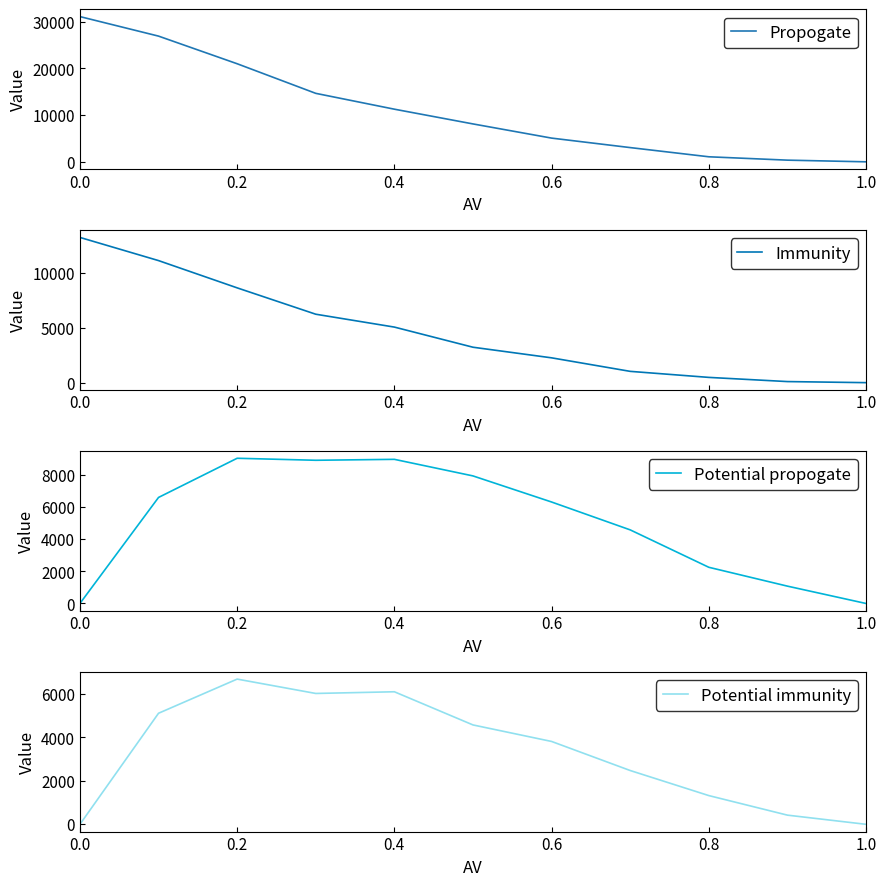

What is the maximum value for Propogate?

31091.4